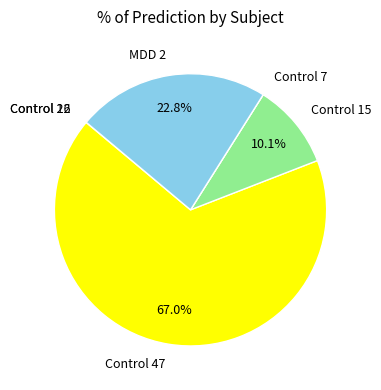

What portion of the pie excludes Control 15?

89.9%